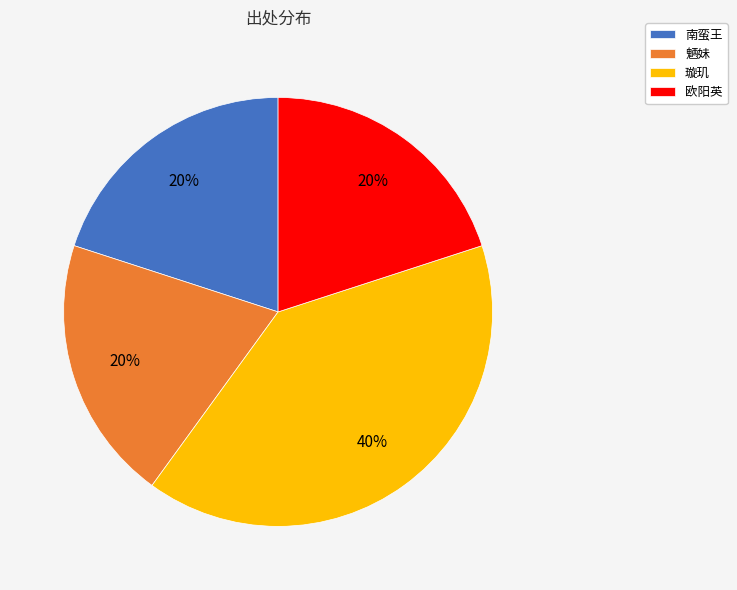

Do 欧阳英 and 璇玑 together represent more than half of the pie?

Yes